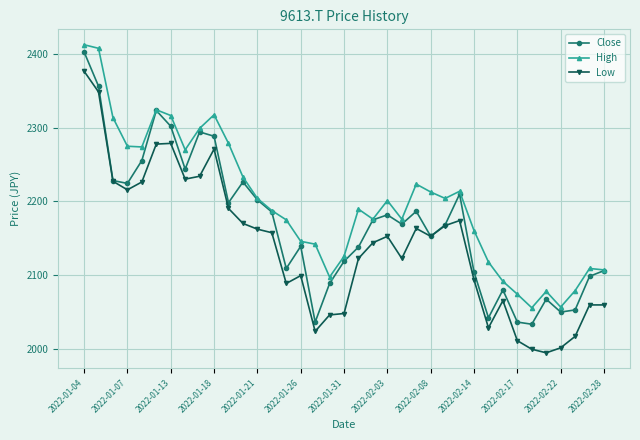

What is the lowest value of the Low series?

1994.6